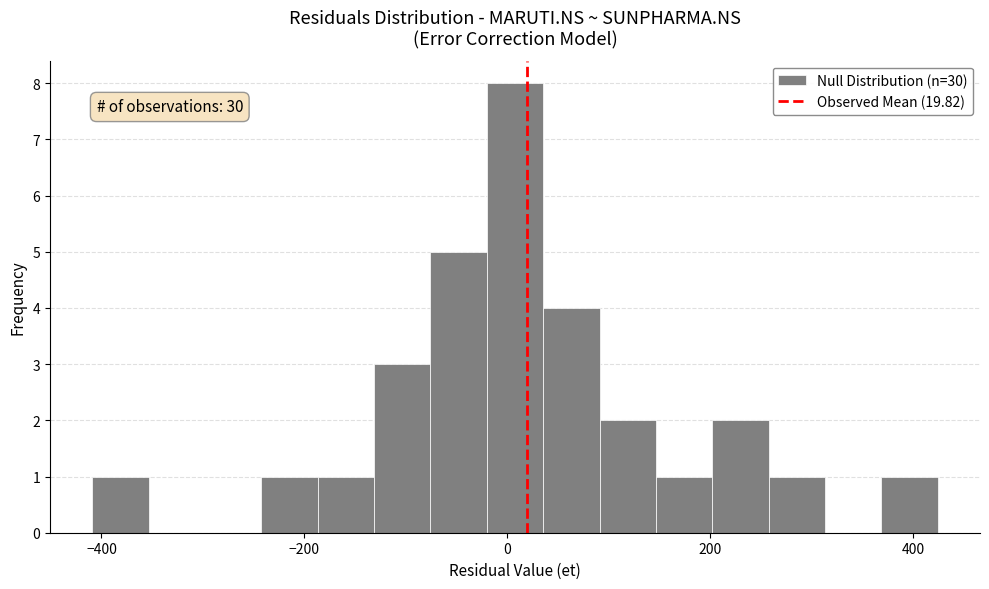

Around what value on the x-axis is the tallest bar? Give the approximate position of its centre, as read against the axis.

0